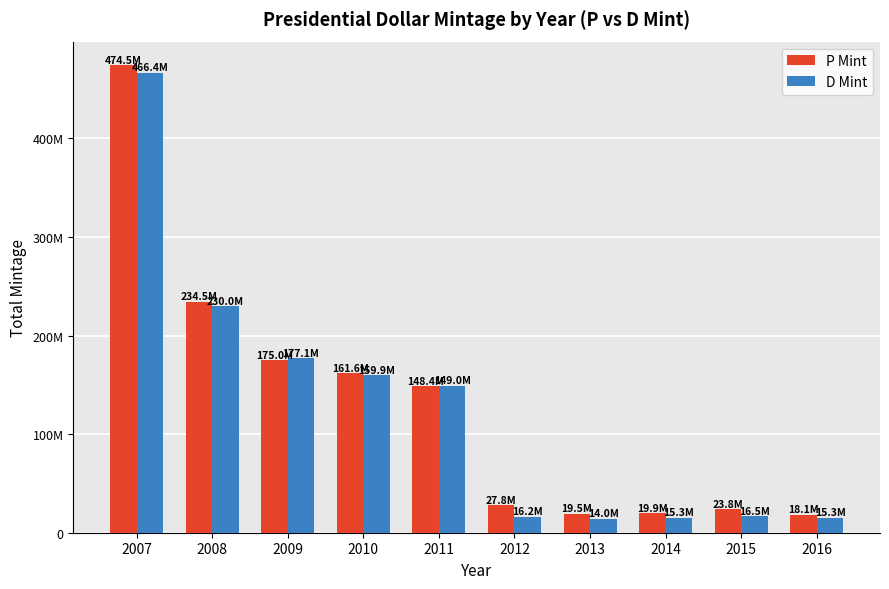

What is the value of the D Mint bar at the 2nd from the left?

229980000